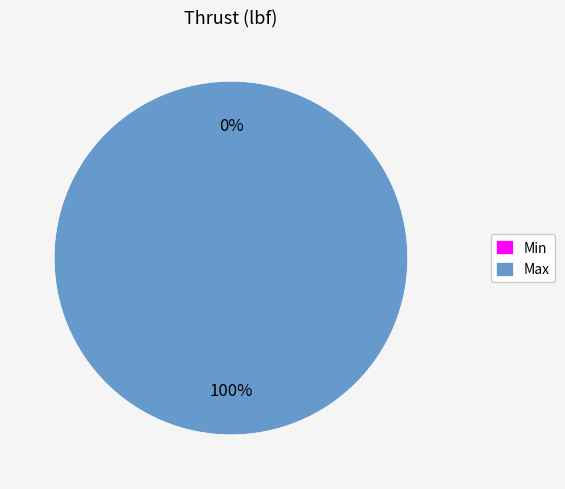

To the nearest percent, what is the difference between the Max and Min slice percentages?

100%